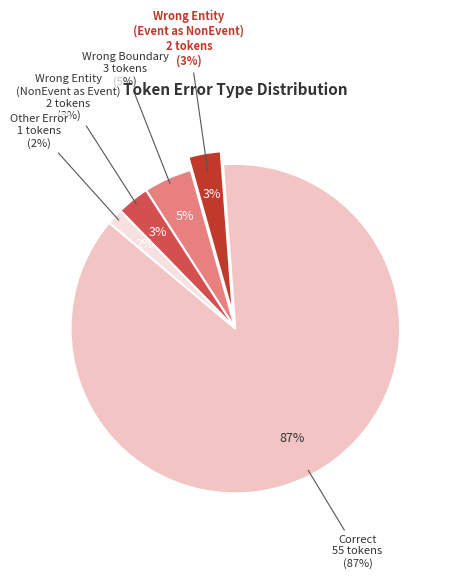

To the nearest percent, what percentage of the pie is Wrong_Entity_Event_as_NonEvent?

3%